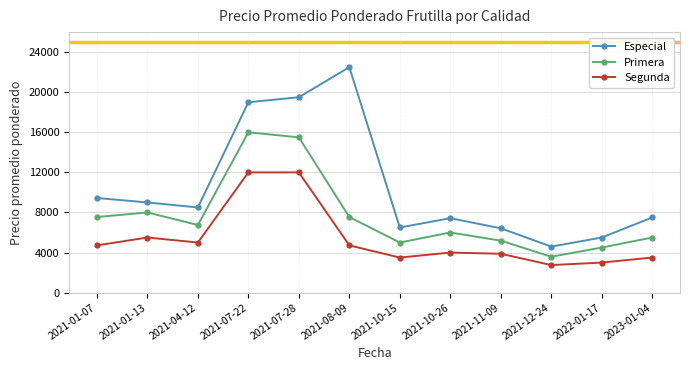

How many data points does each series have?

12